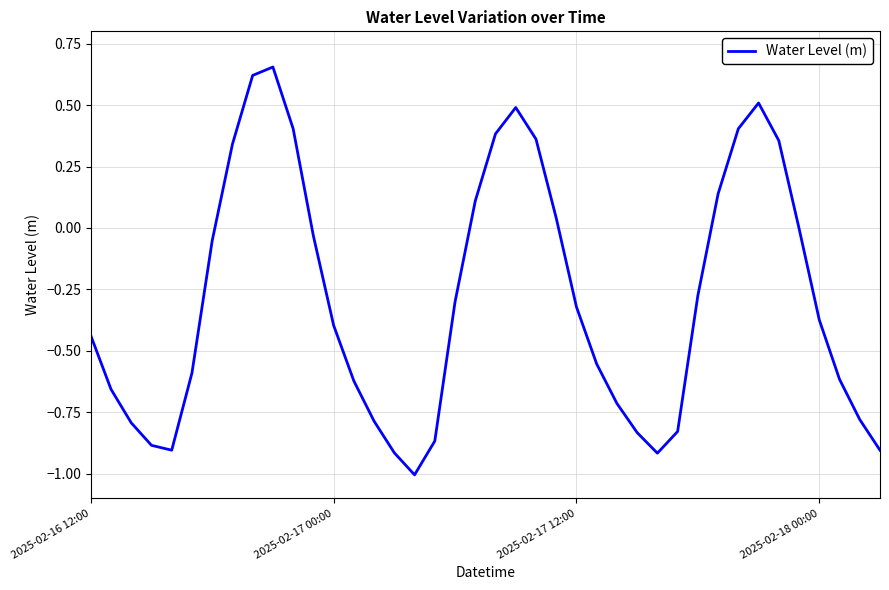

What is the difference between the maximum and minimum values?

1.7